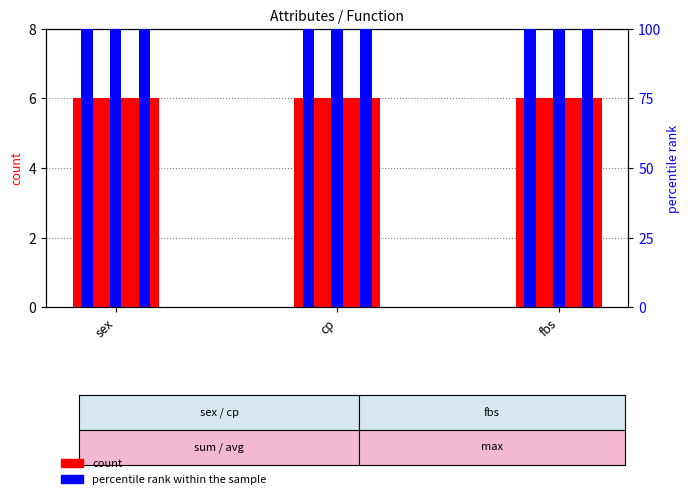

Reading left to right, list all the values displayed in this chart.

count: 6	6	6
percentile rank within the sample: 100	100	100